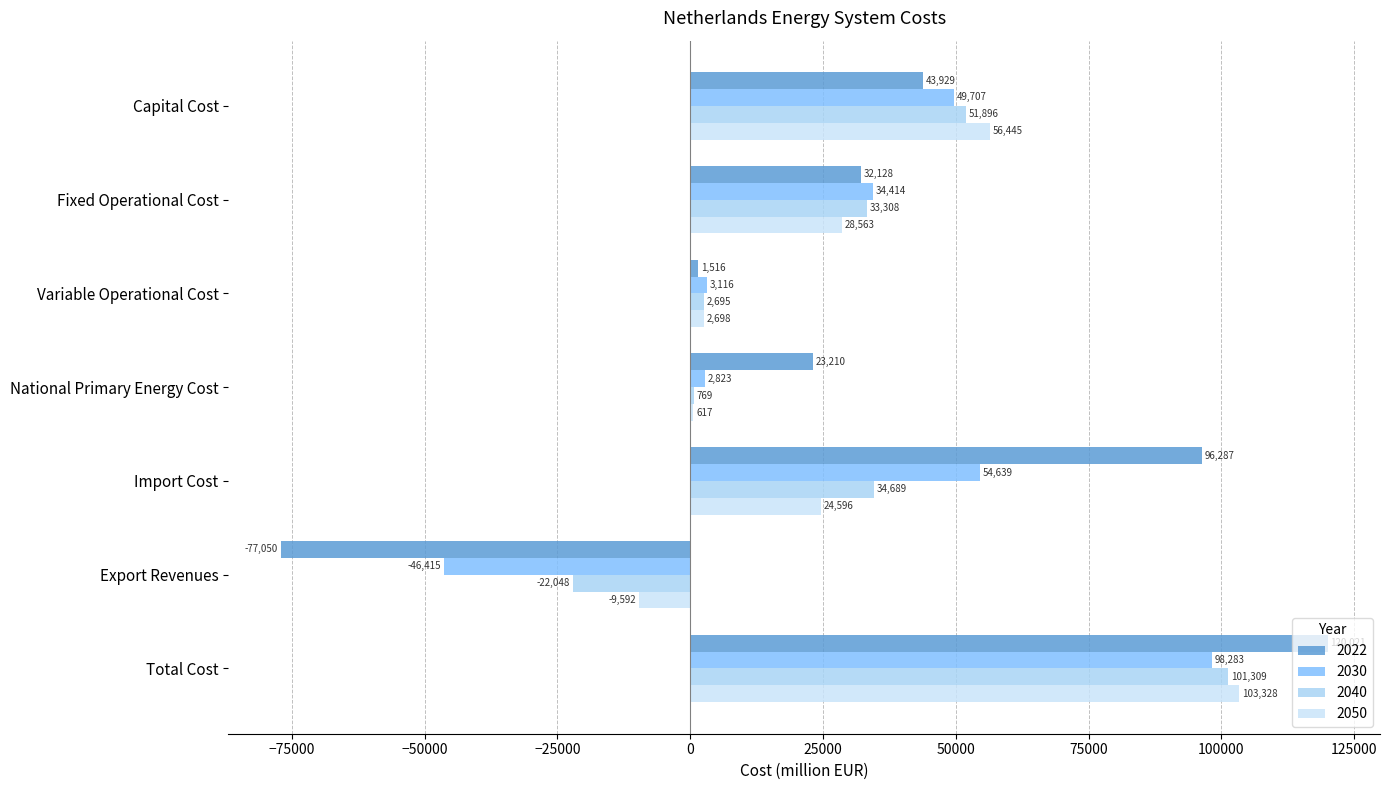

How many positive values does the 2050 series have?

6